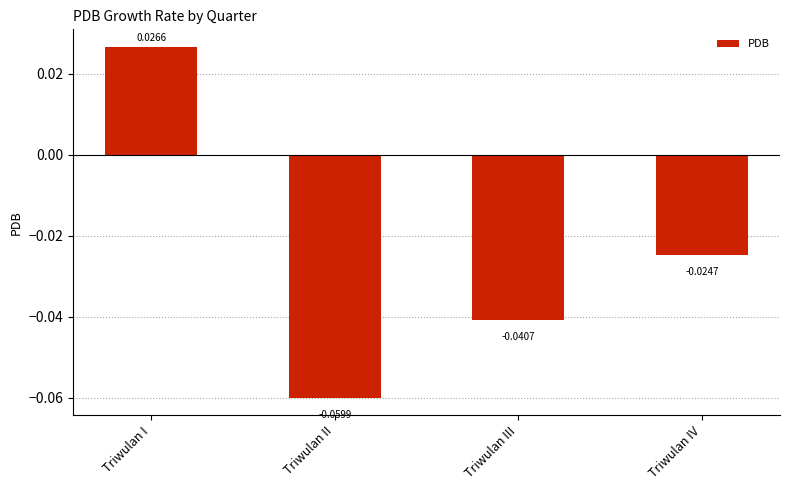

Where does the data first go above 0?

Triwulan I